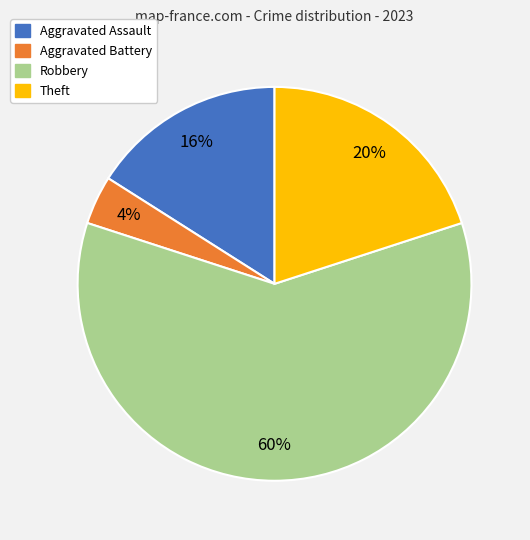

What percentage is the Robbery slice, to the nearest percent?

60%